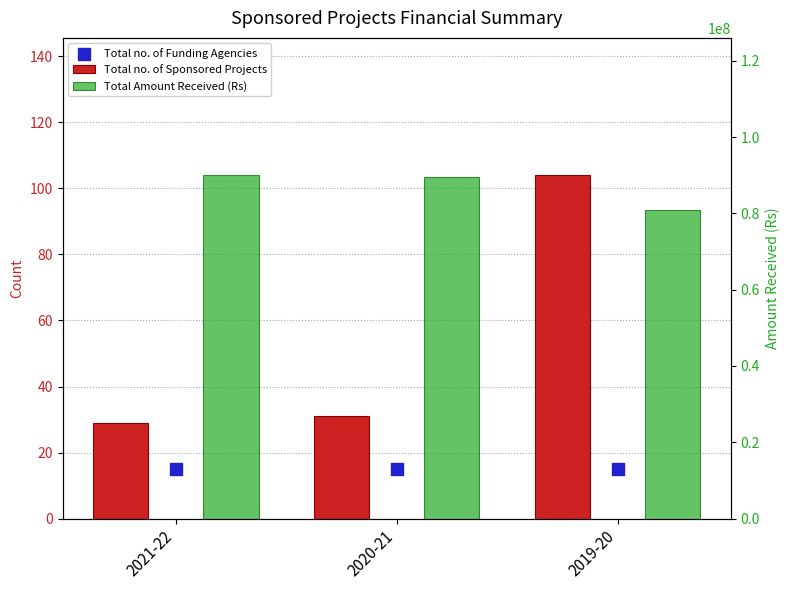

Which series contains the highest Y value?

Total Amount Received (Rs)